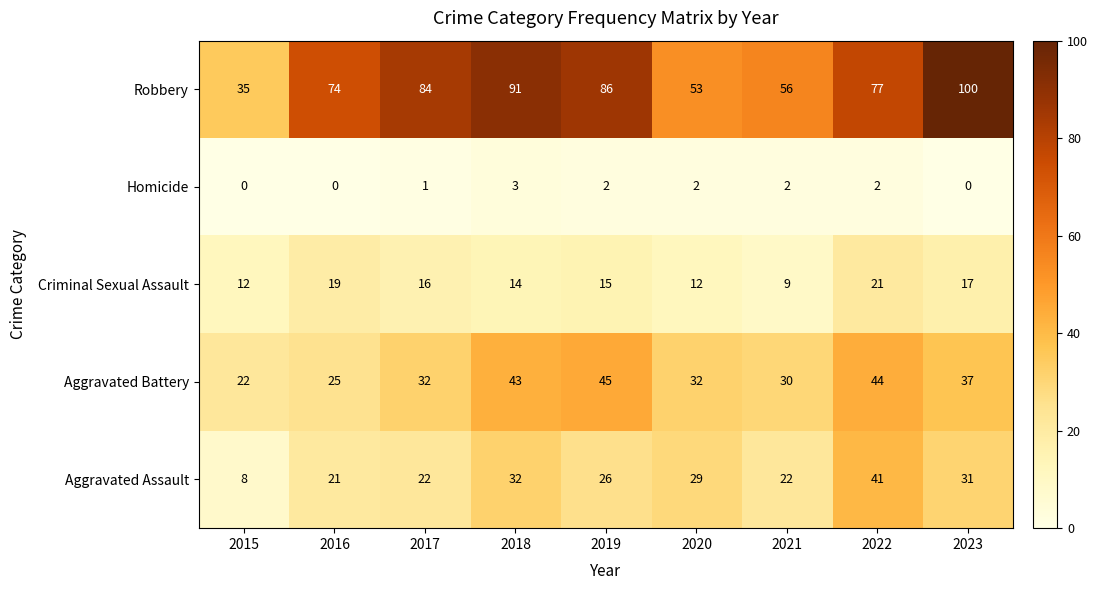

Read the Criminal Sexual Assault value at 2019.

15